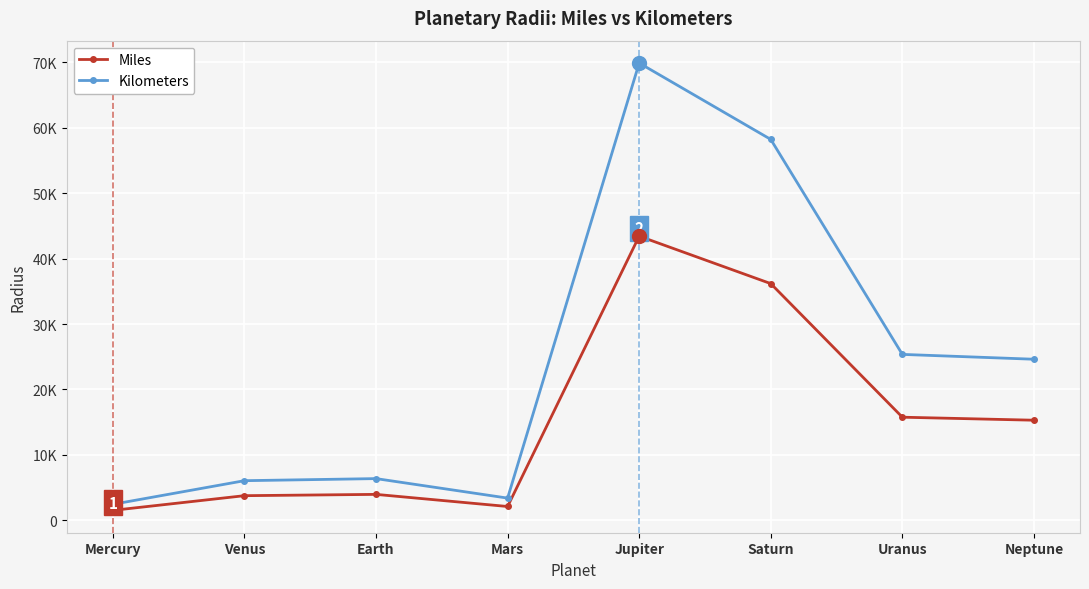

Where does the Miles series first go above 15299?

Jupiter